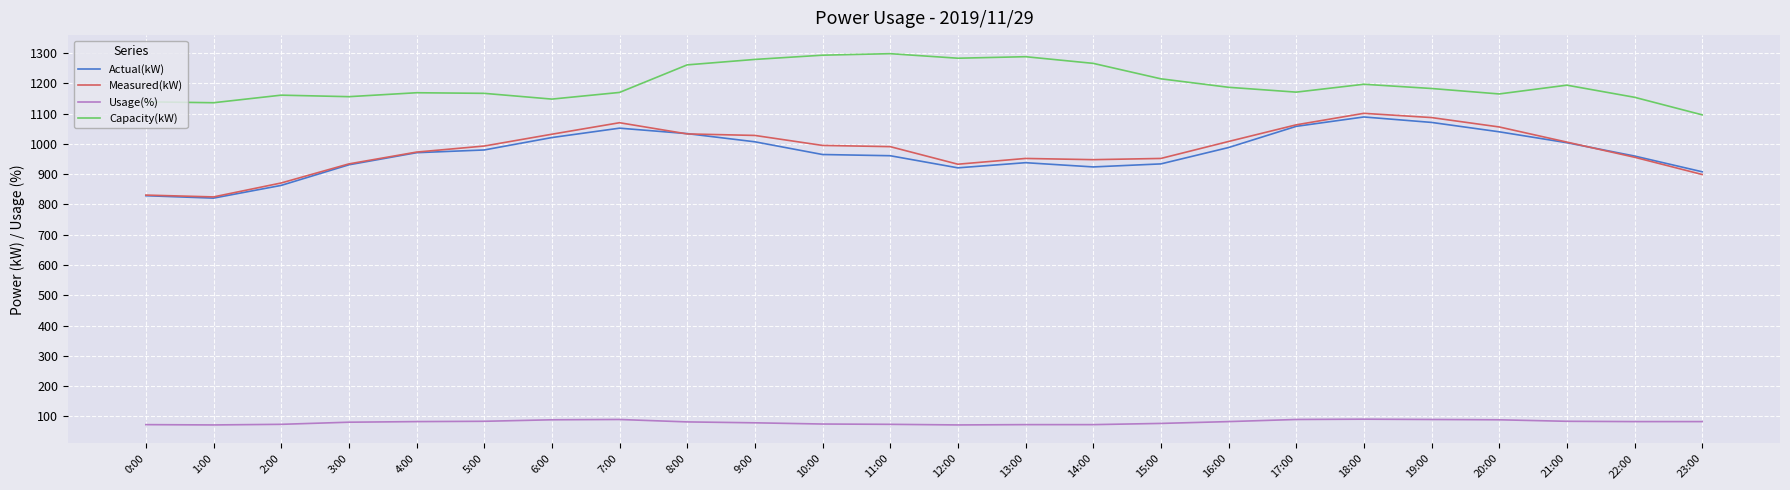

What is the lowest value of the Actual(kW) series?

821